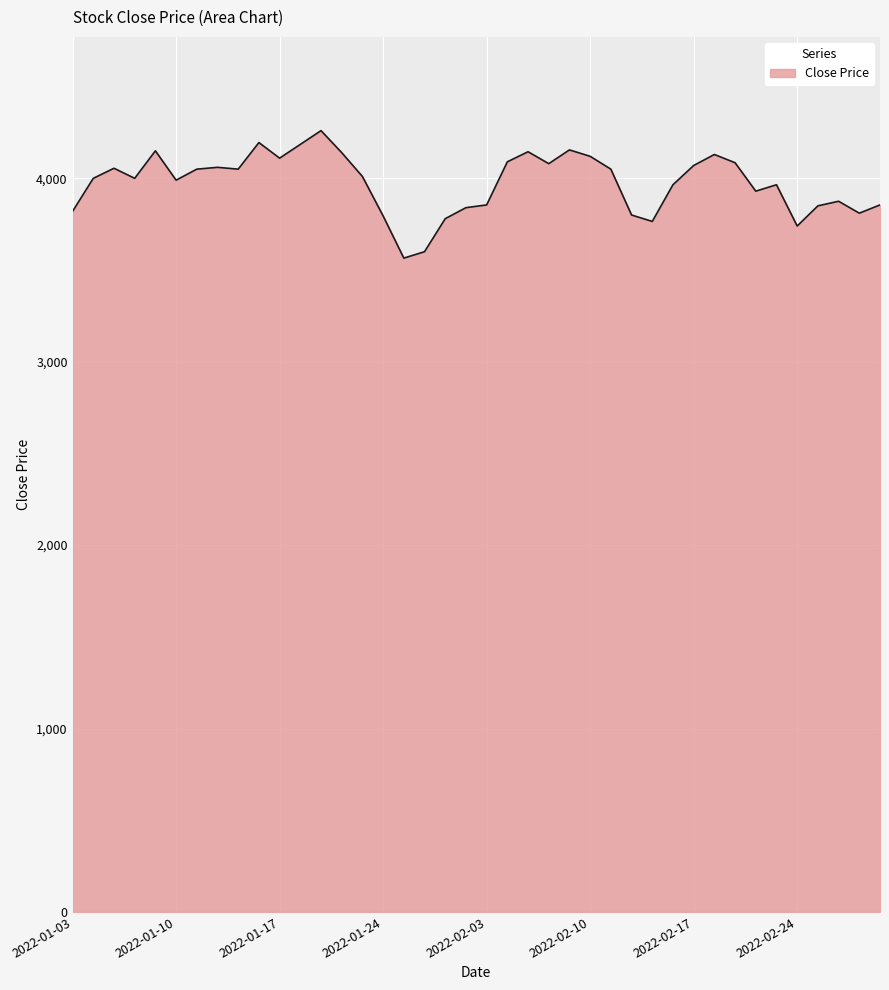

What is the maximum value shown in the chart?

4260